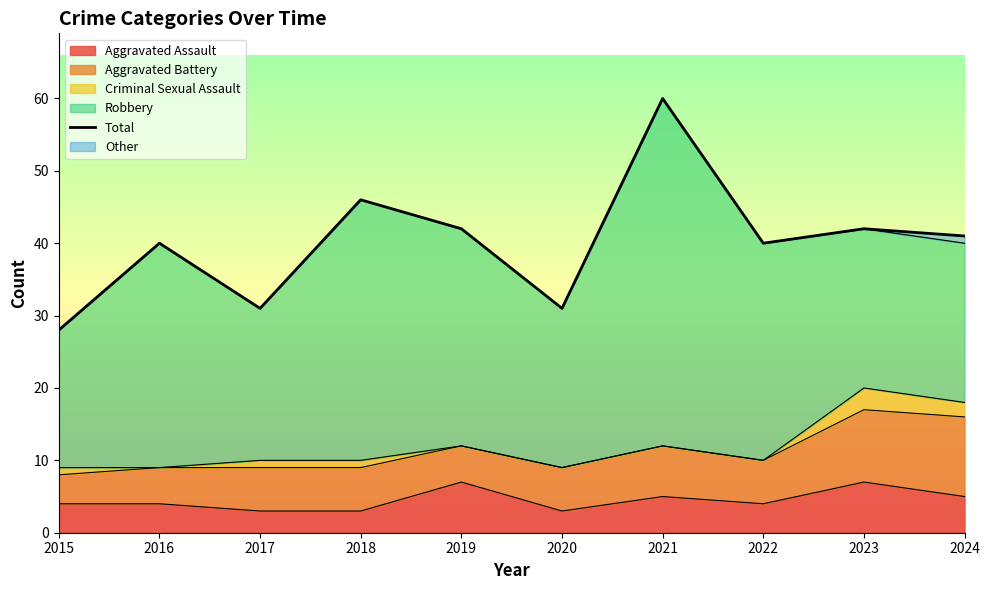

What is the sum of the values at 2019 and 2022?

82